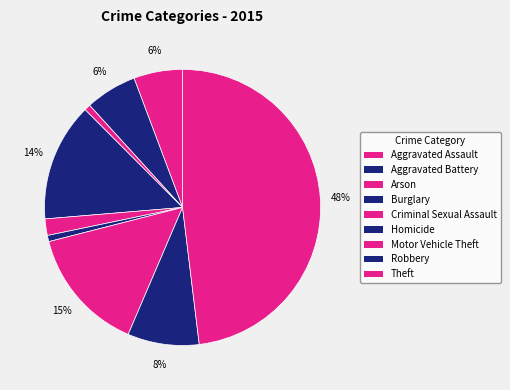

Is there a majority slice in this chart?

No